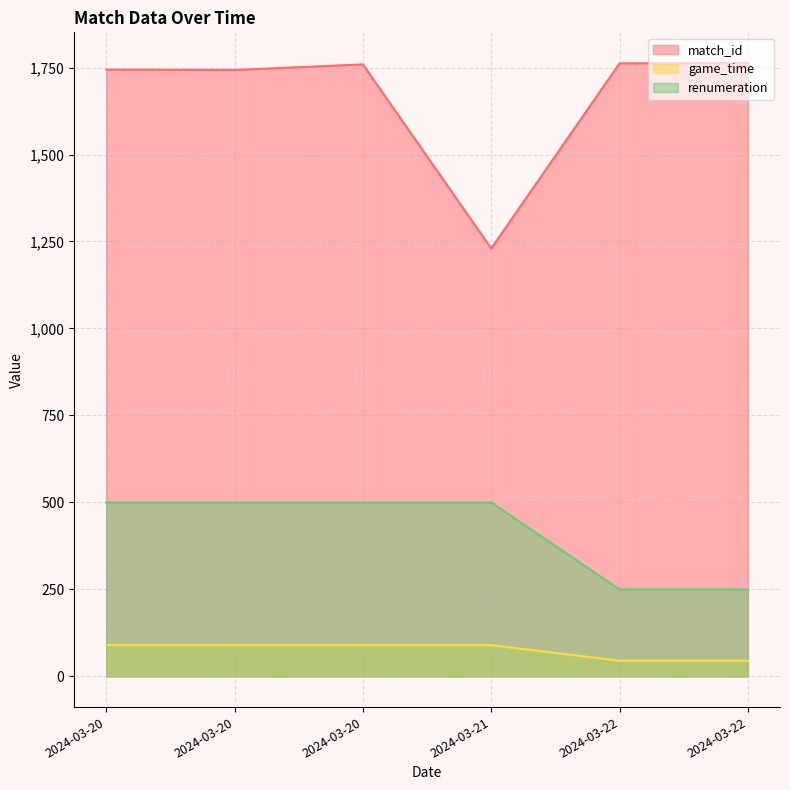

What is the difference between the game_time values at 2024-03-22 and 2024-03-21?

45